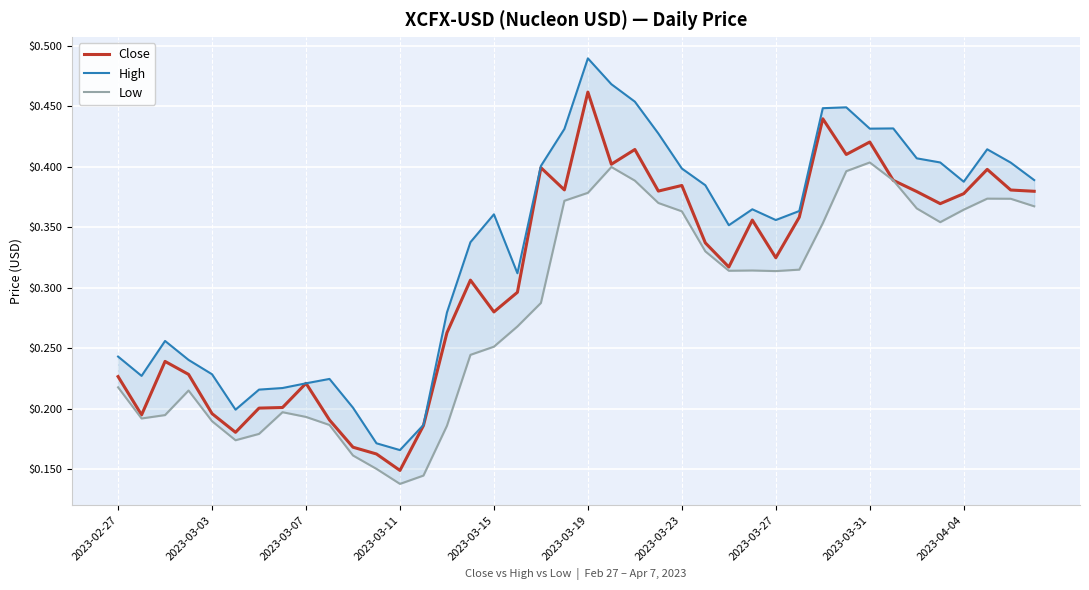

What is the minimum value for Low?

0.1